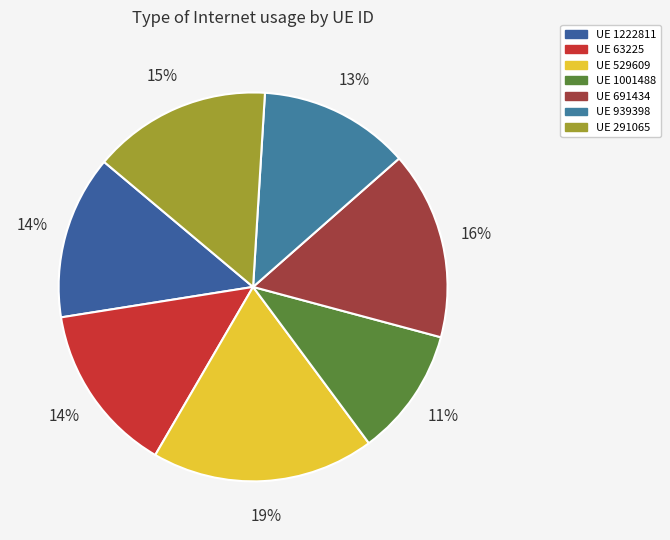

How many segments does this pie chart have?

7